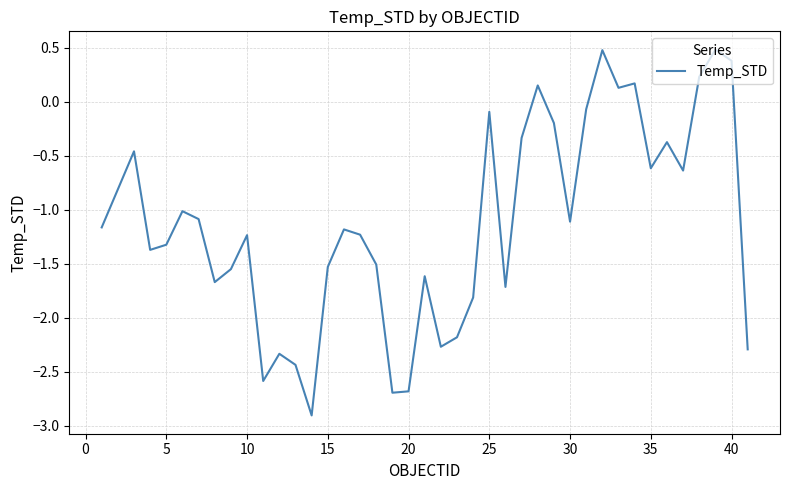

What is the minimum value shown in the chart?

-2.9